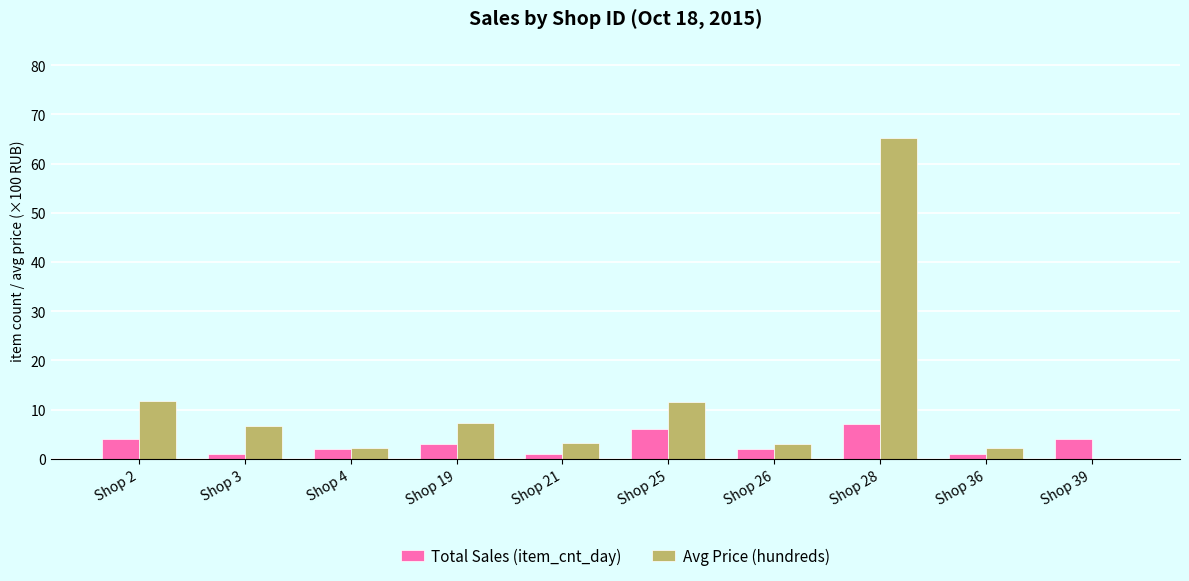

Between Shop 4 and Shop 25, which series saw the biggest shift?

Avg Price (hundreds)